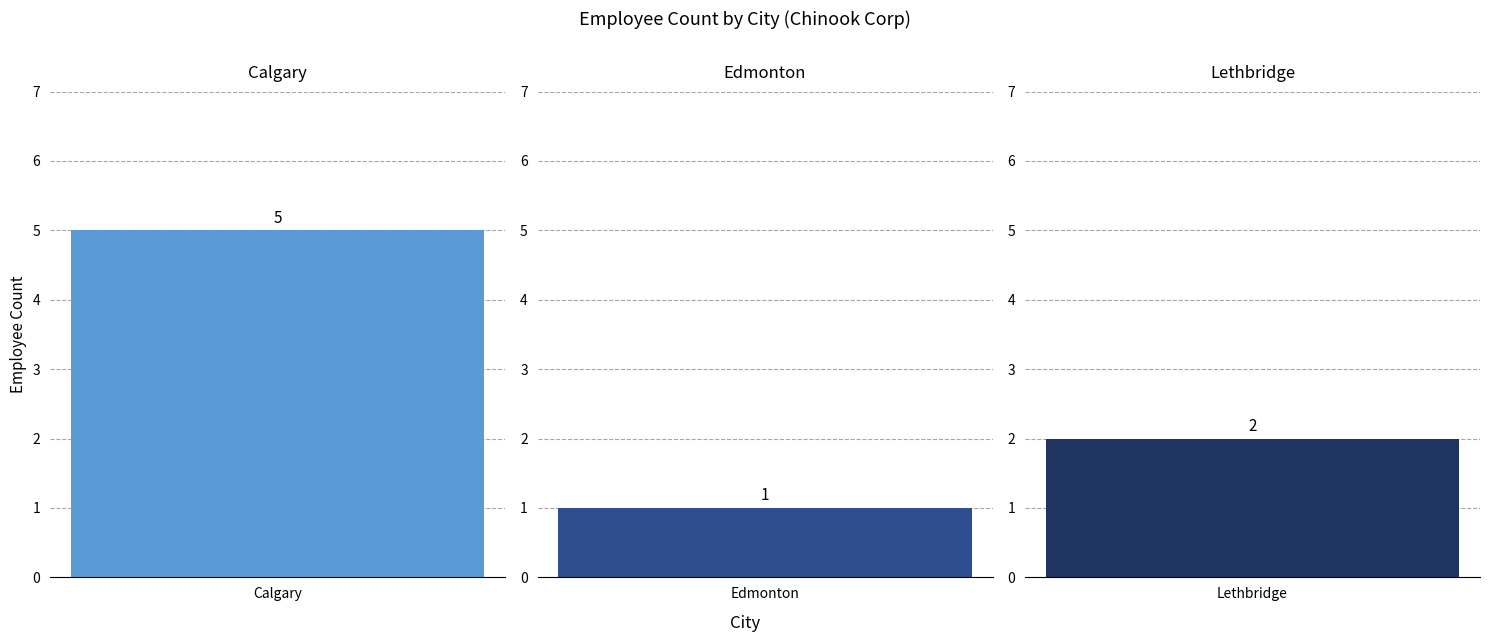

How many data points does each series have?

3